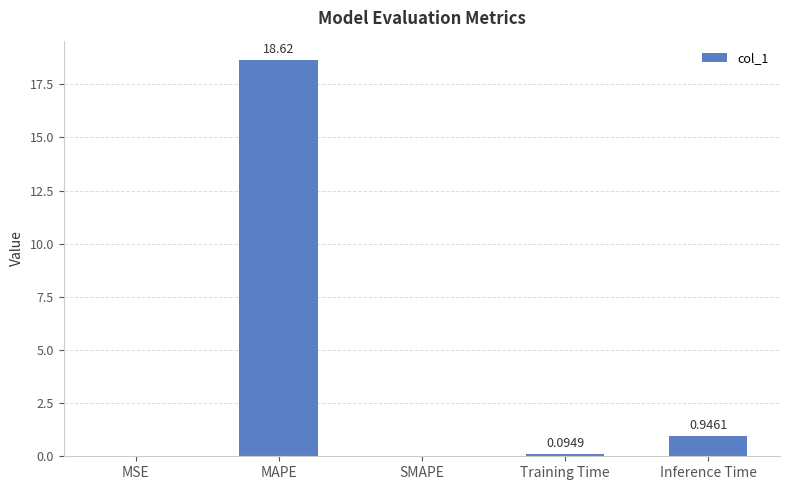

What is the sum of all values?

19.7